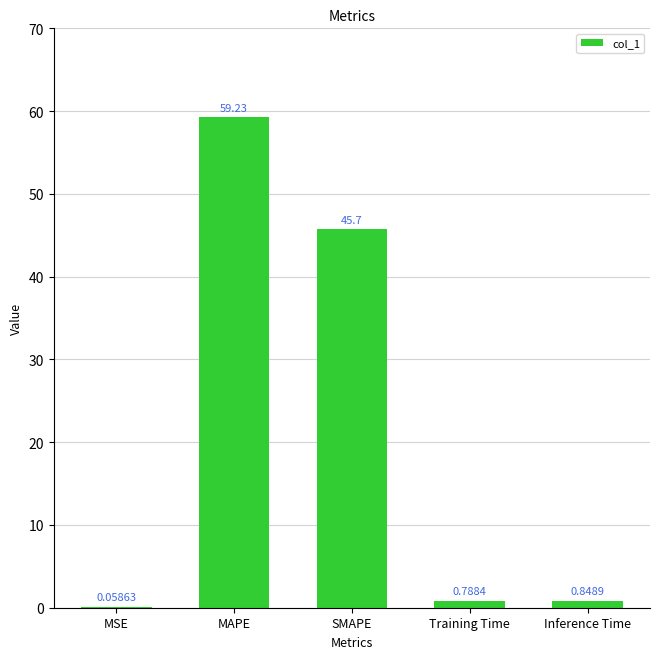

How many categories are shown in the chart?

5